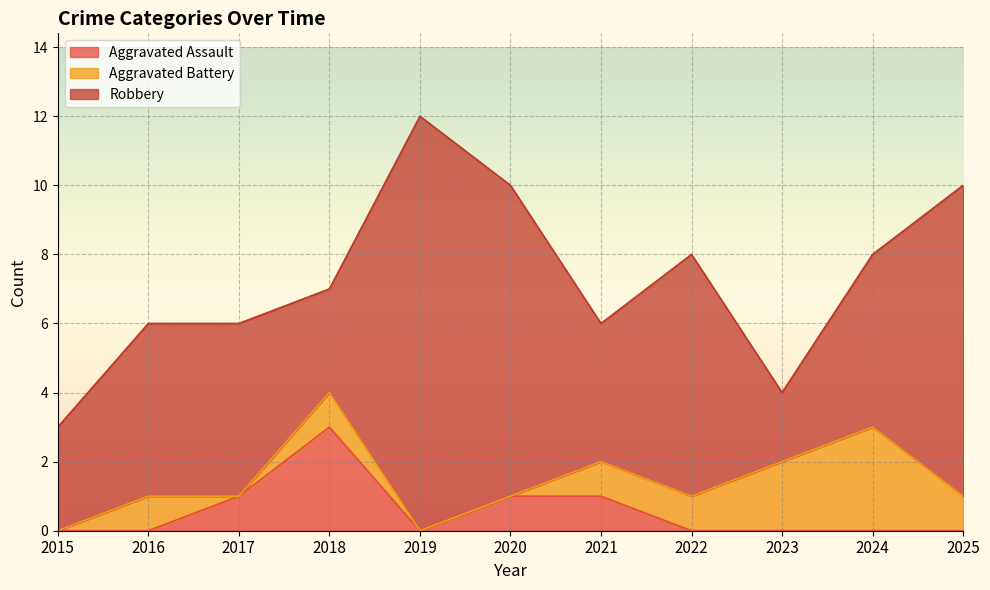

How many data points in Aggravated Battery are above 1?

2